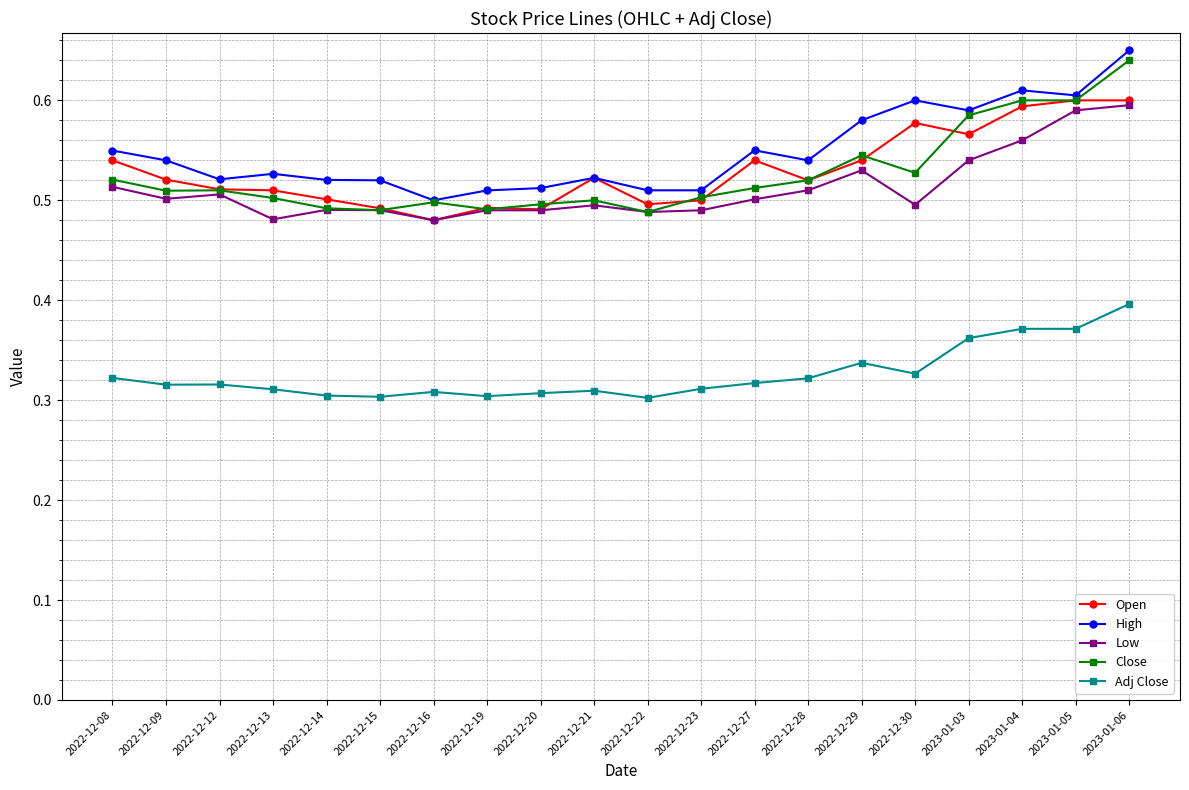

What is the difference between the Close values at 2023-01-04 and 2022-12-30?

0.1